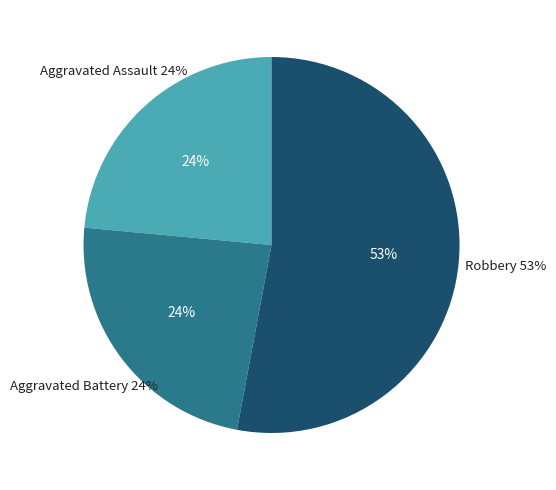

To the nearest percent, what percentage of the pie is Aggravated Battery?

24%